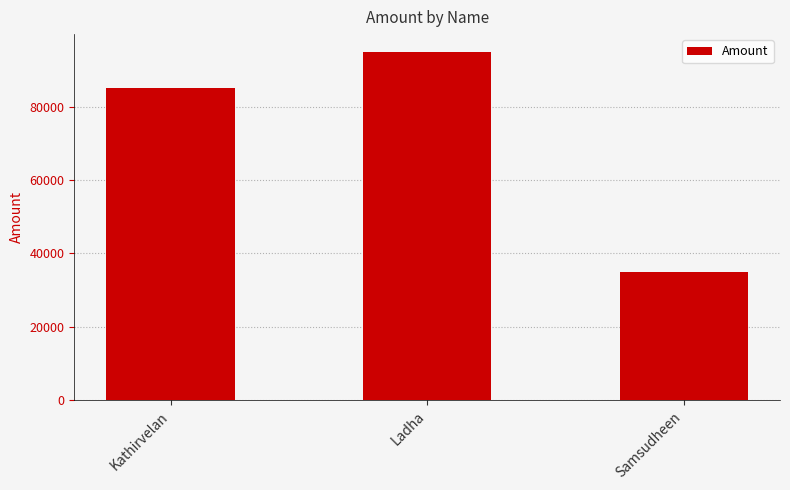

List the labels in order of value, largest first.

Ladha, Kathirvelan, Samsudheen